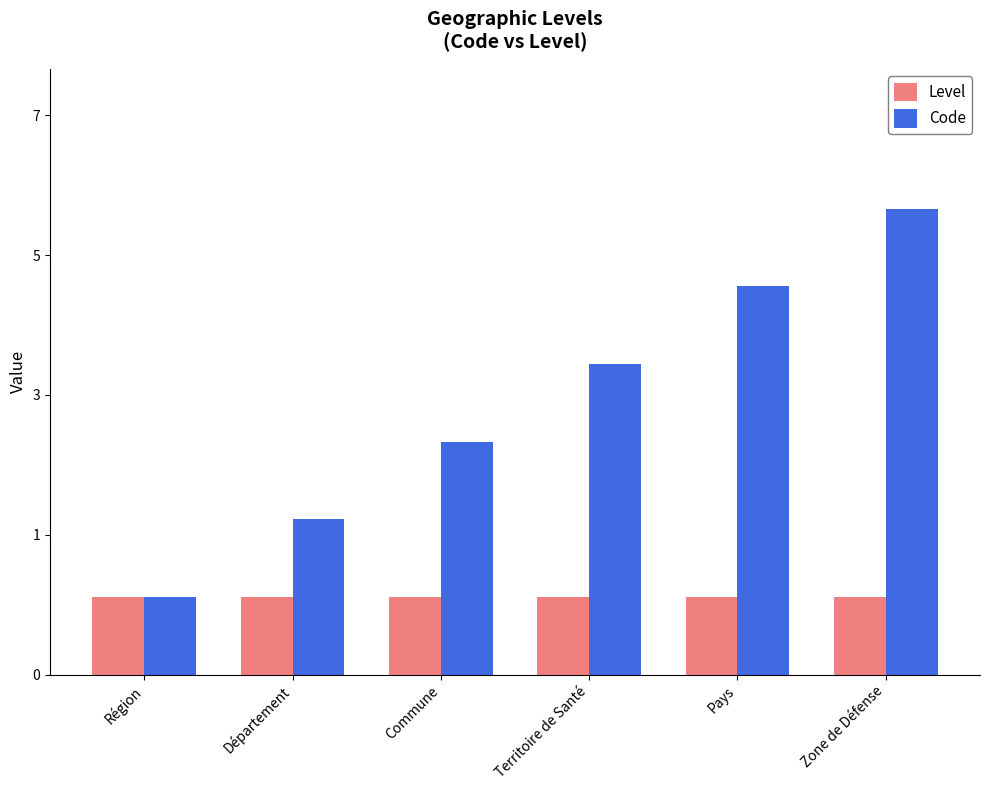

Reading left to right, what are all the values shown in this chart?

Level: Région=1	Département=1	Commune=1	Territoire de Santé=1	Pays=1	Zone de Défense=1
Code: Région=1	Département=2	Commune=3	Territoire de Santé=4	Pays=5	Zone de Défense=6